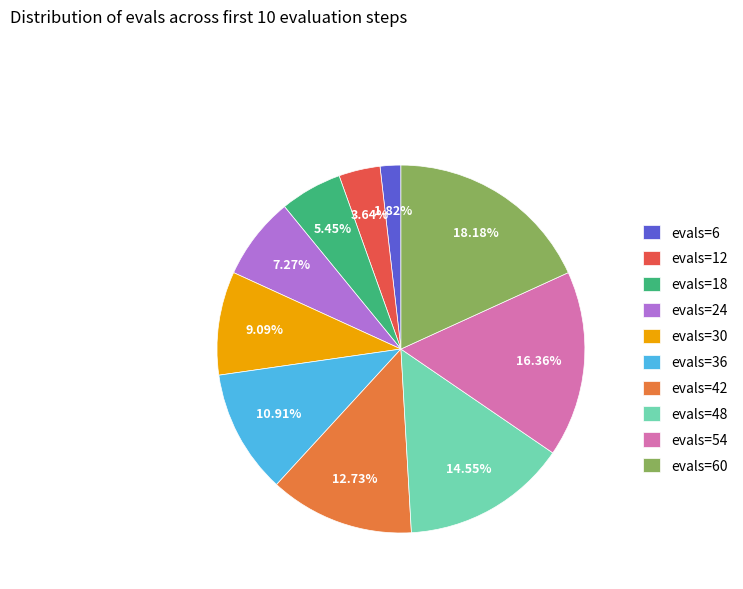

To the nearest percent, what percentage of the pie is evals=6?

2%